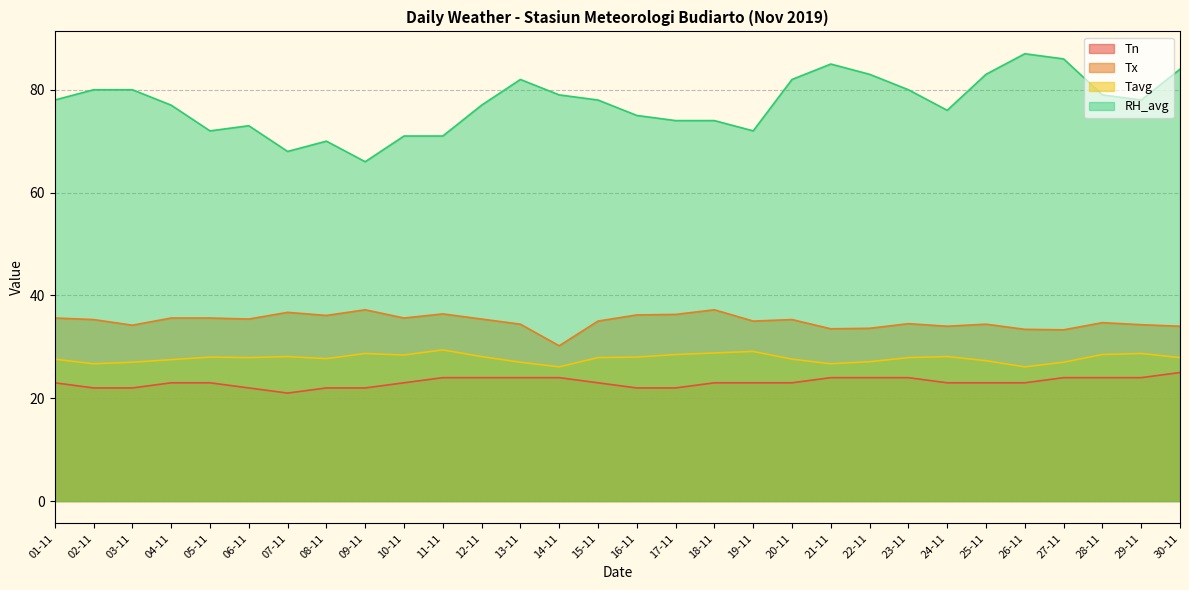

What is the label of the 29th point from the right?

02-11